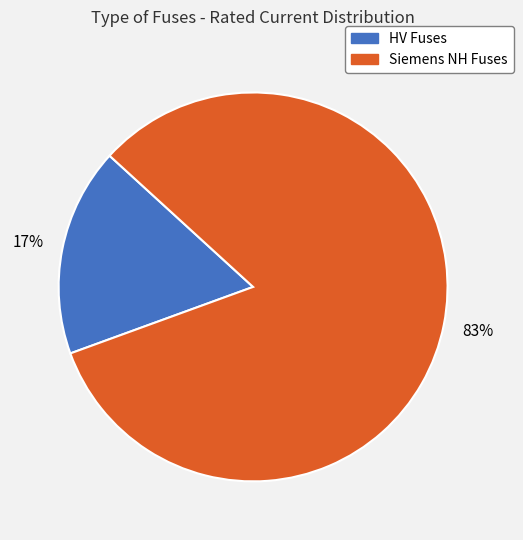

Does any single category account for the majority?

Yes